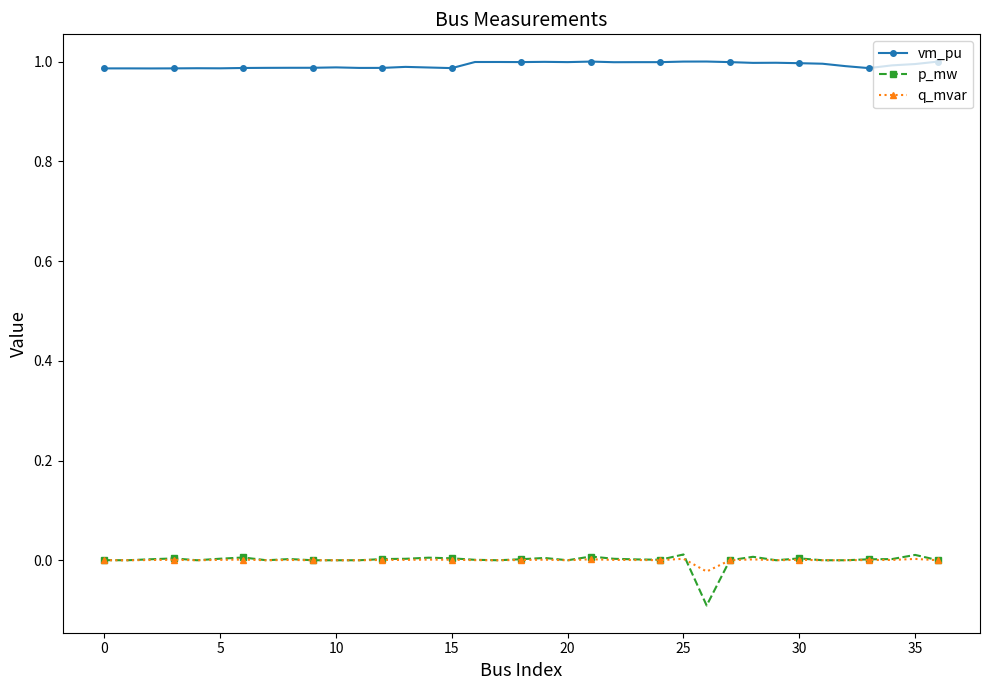

Which series has the largest range (max minus min)?

p_mw